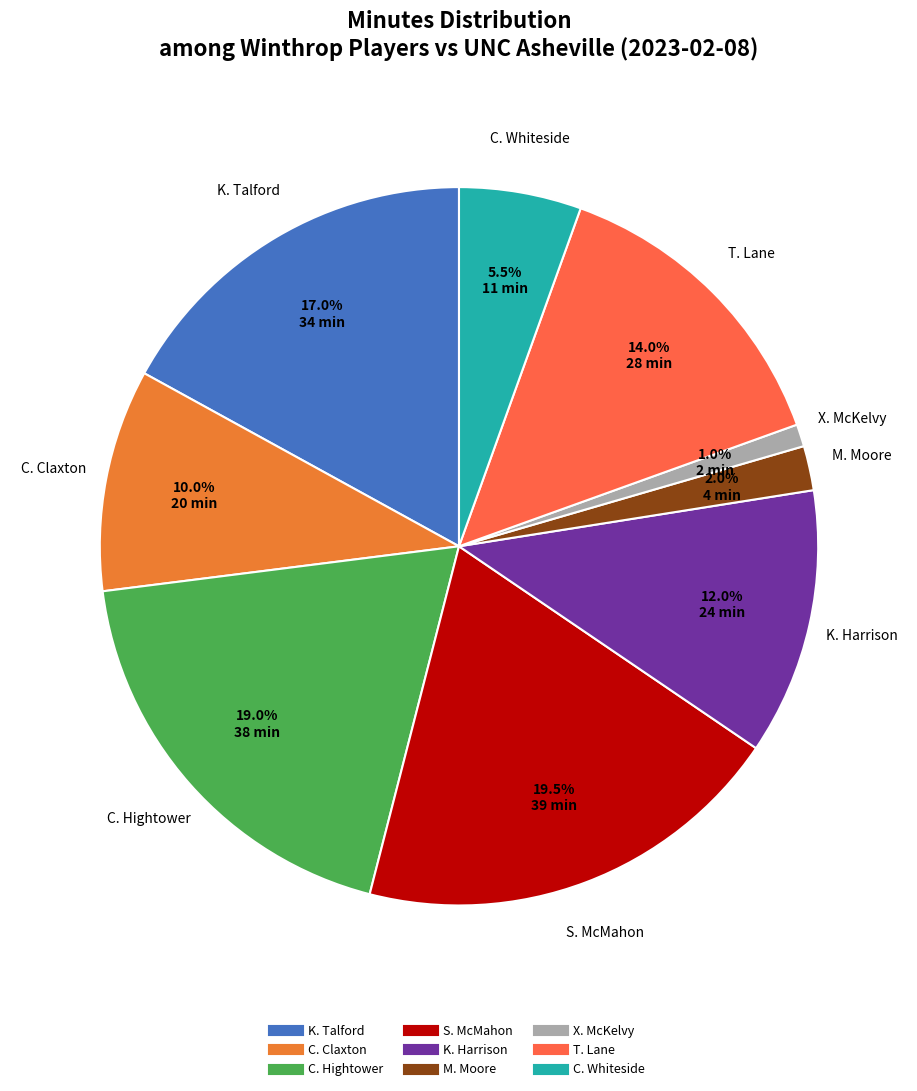

Does T. Lane account for over 50% of the chart?

No